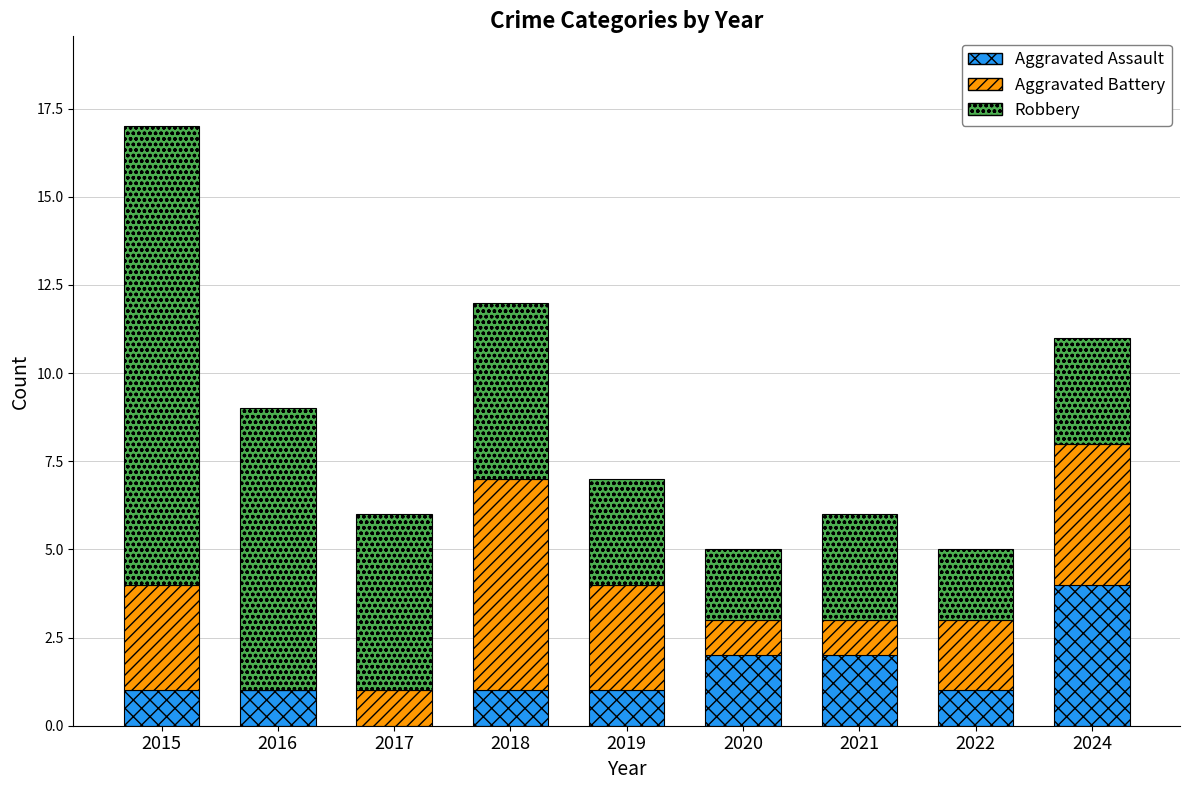

How many series are shown in this chart?

3